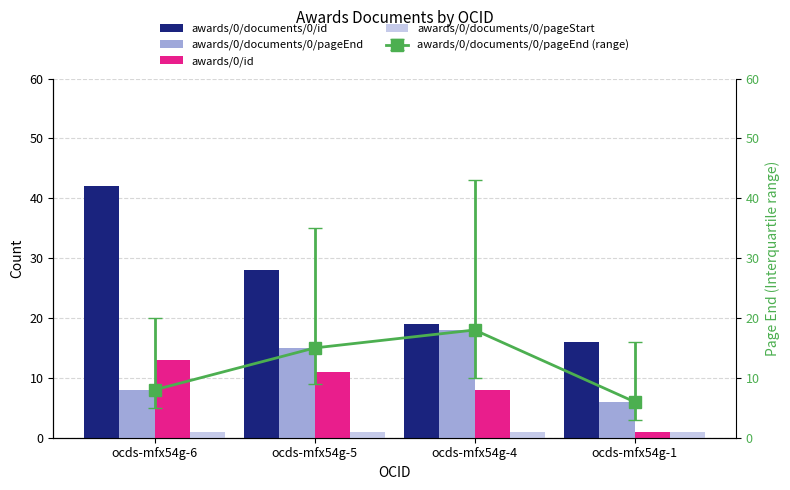

Rank the categories by awards/0/documents/0/pageEnd value from lowest to highest.

ocds-mfx54g-1, ocds-mfx54g-6, ocds-mfx54g-5, ocds-mfx54g-4